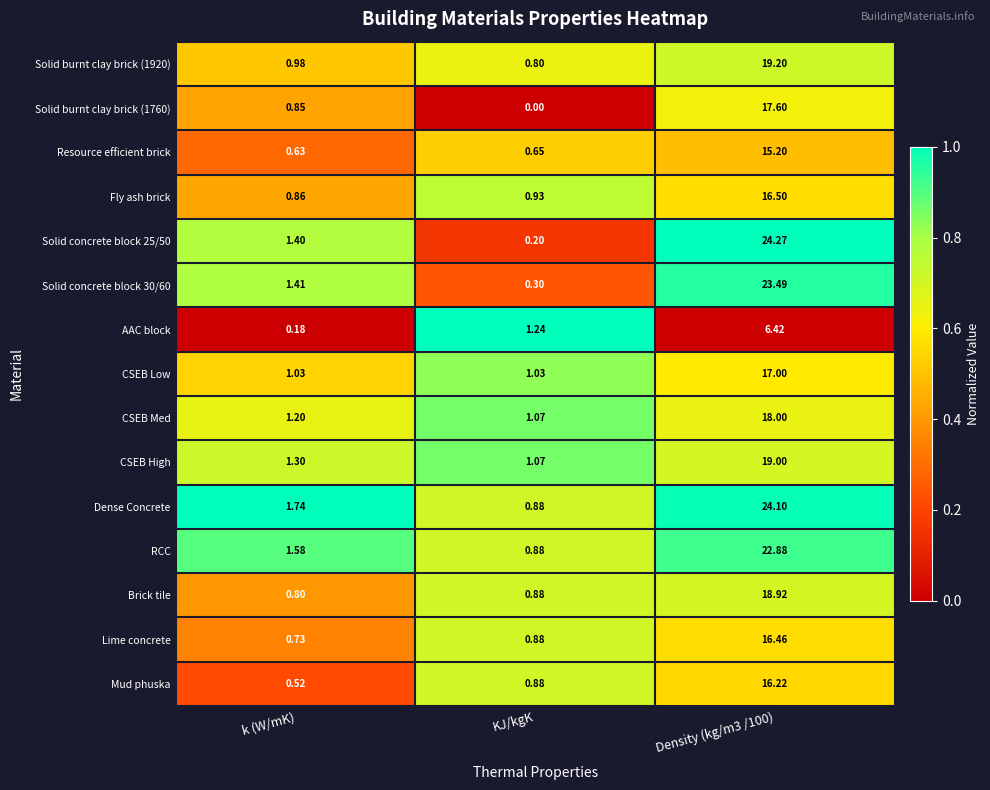

Which category has the lowest value across all series?

KJ/kgK